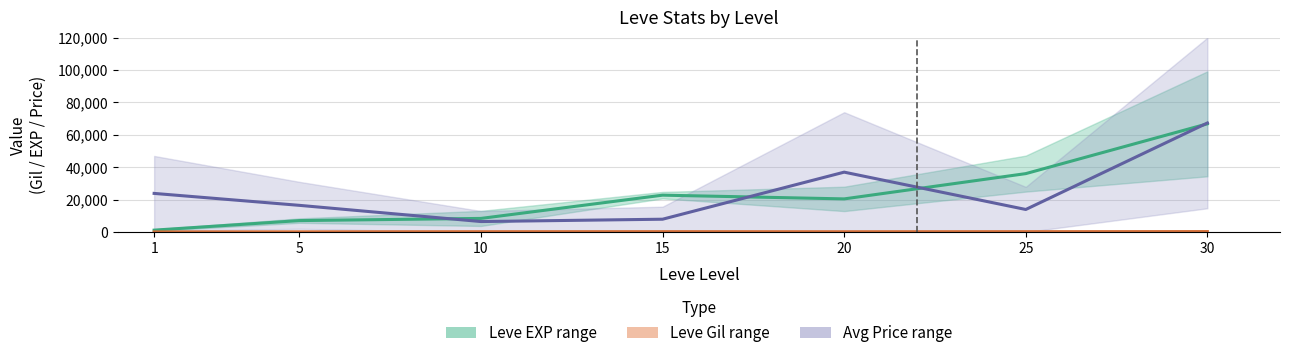

How many data points in Avg Price (mid) are above 16502?

4